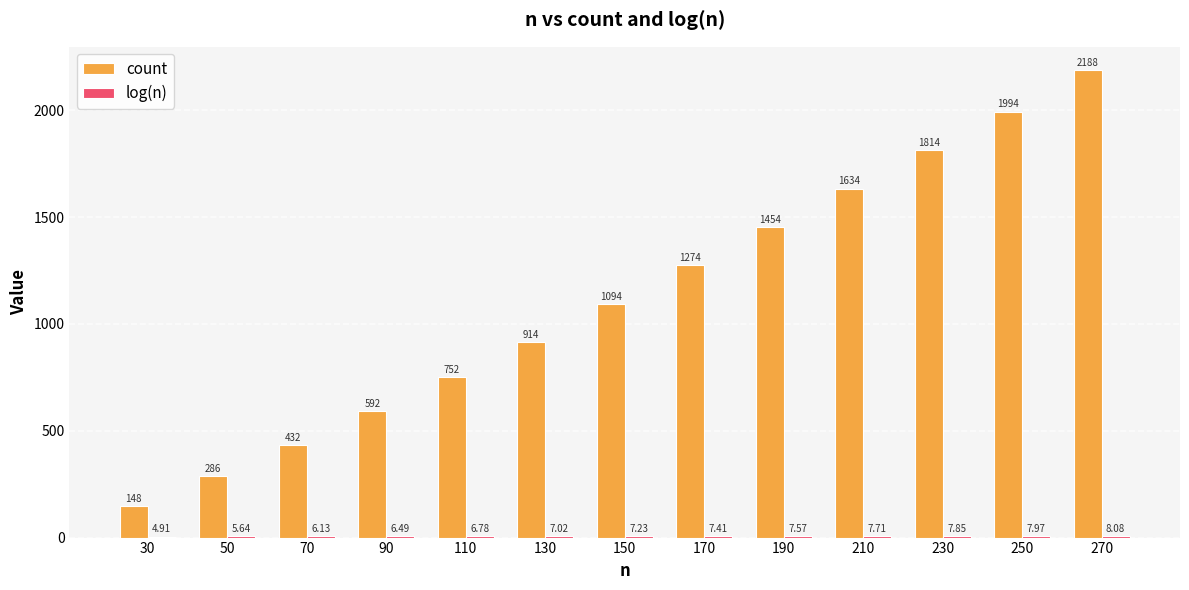

How many categories are shown in the chart?

13